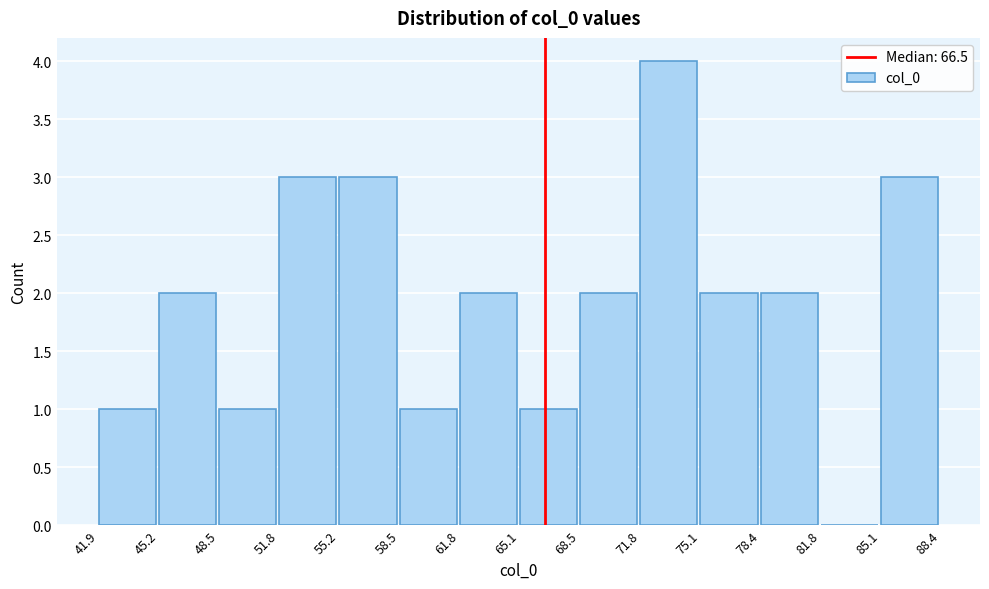

Reading left to right, list every bar in this chart as the range it spans on the x-axis followed by its height. The values are not printed on the chart, so give them approximately, as read against the axis.

41.9 to 45.2: 1
45.2 to 48.5: 2
48.5 to 51.8: 1
51.8 to 55.2: 3
55.2 to 58.5: 3
58.5 to 61.8: 1
61.8 to 65.1: 2
65.1 to 68.5: 1
68.5 to 71.8: 2
71.8 to 75.1: 4
75.1 to 78.4: 2
78.4 to 81.8: 2
81.8 to 85.1: 0
85.1 to 88.4: 3